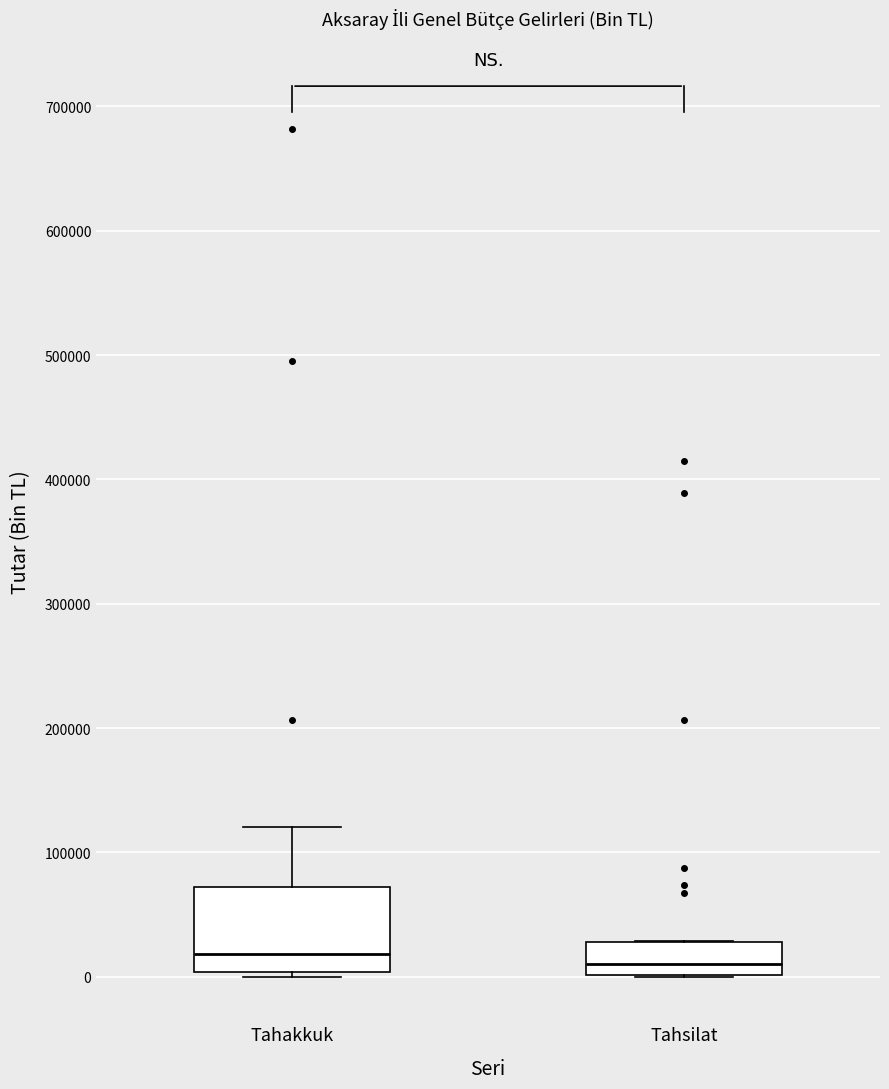

Where is the upper edge of the box for Tahakkuk on the y-axis? The values are not printed on the chart, so give them approximately, as read against the axis.

70000